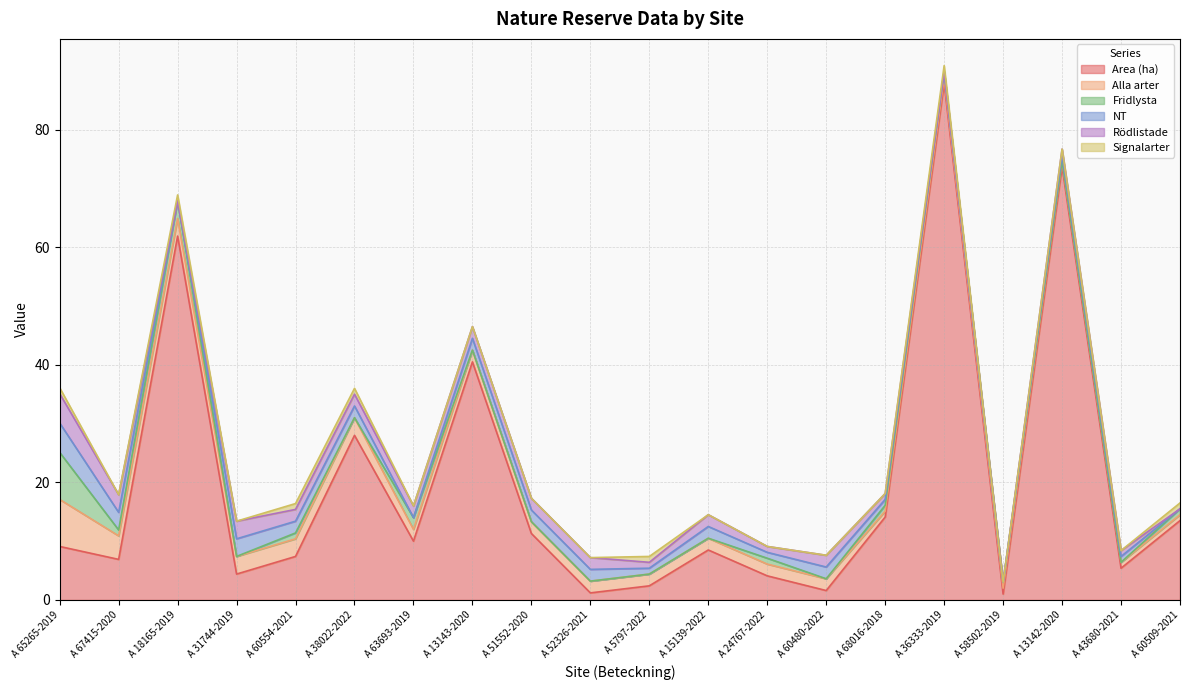

Where does the Fridlysta series first go above 1?

A 65265-2019